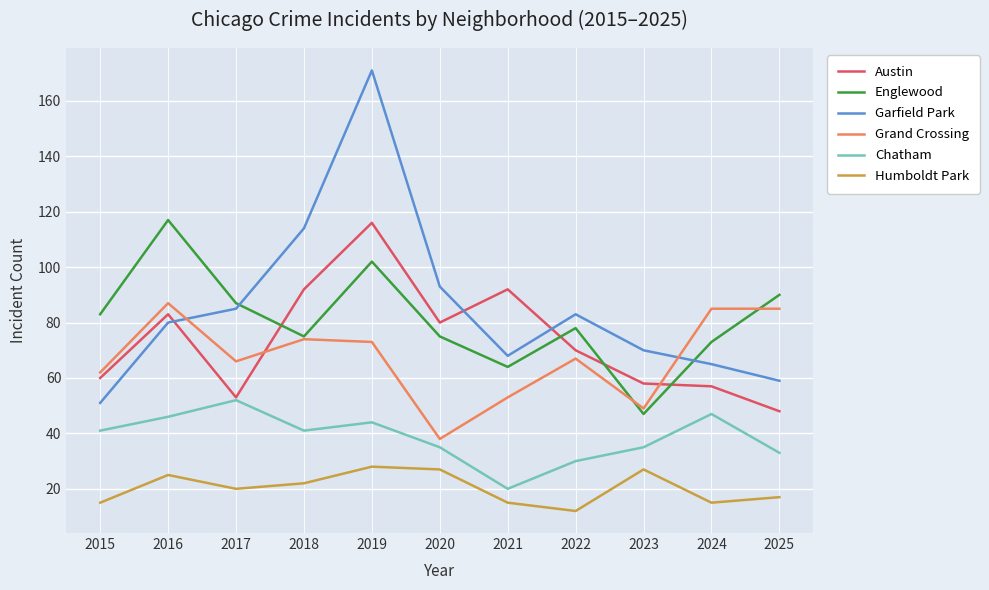

Reading left to right, transcribe all the data shown in this chart.

Austin: 2015=60	2016=83	2017=53	2018=92	2019=116	2020=80	2021=92	2022=70	2023=58	2024=57	2025=48
Englewood: 2015=83	2016=117	2017=87	2018=75	2019=102	2020=75	2021=64	2022=78	2023=47	2024=73	2025=90
Garfield Park: 2015=51	2016=80	2017=85	2018=114	2019=171	2020=93	2021=68	2022=83	2023=70	2024=65	2025=59
Grand Crossing: 2015=62	2016=87	2017=66	2018=74	2019=73	2020=38	2021=53	2022=67	2023=49	2024=85	2025=85
Chatham: 2015=41	2016=46	2017=52	2018=41	2019=44	2020=35	2021=20	2022=30	2023=35	2024=47	2025=33
Humboldt Park: 2015=15	2016=25	2017=20	2018=22	2019=28	2020=27	2021=15	2022=12	2023=27	2024=15	2025=17